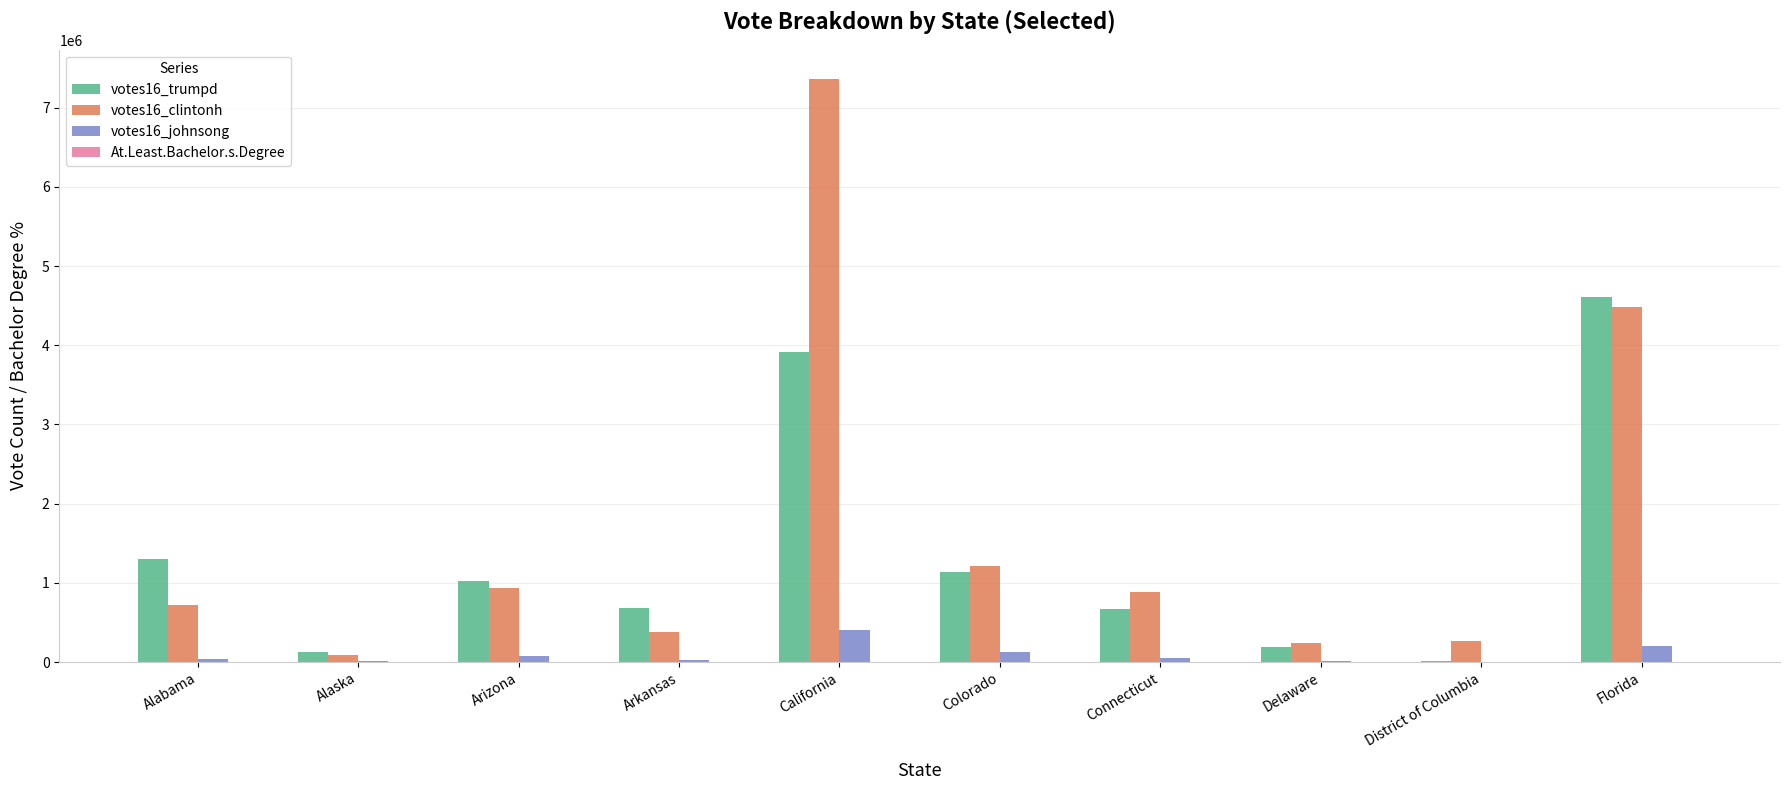

What is the sum of all votes16_clintonh values?

16569254.0